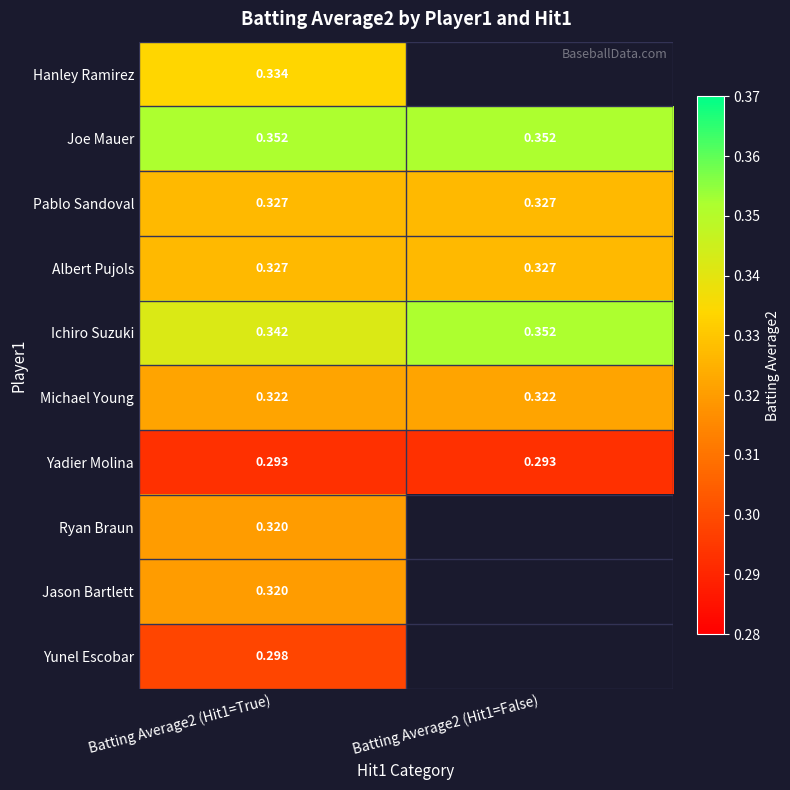

At which label does Jason Bartlett reach its peak?

Batting Average2 (Hit1=True)